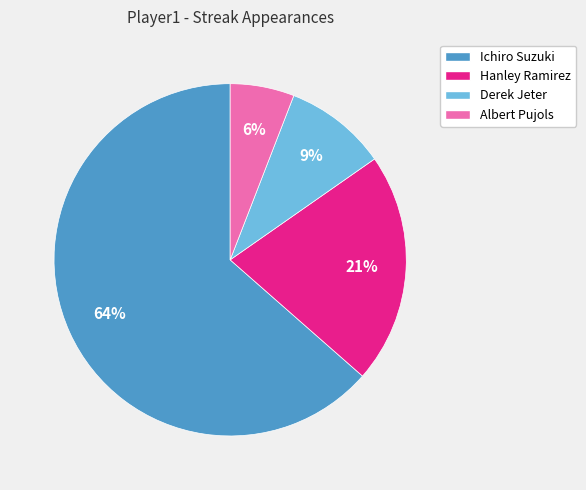

Do Albert Pujols and Derek Jeter together represent more than half of the pie?

No